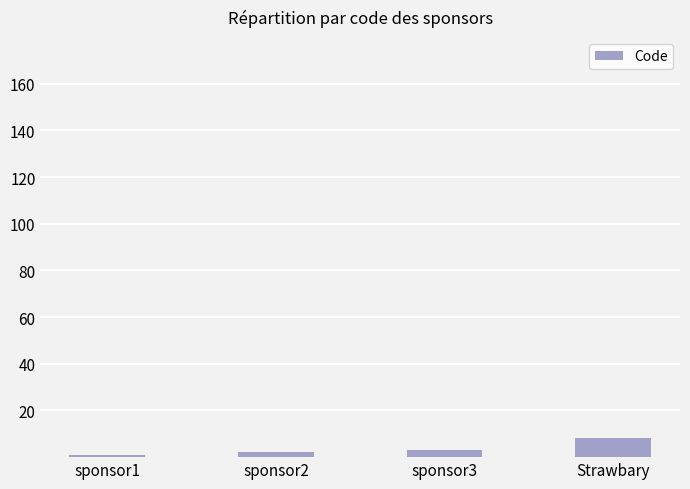

What is the maximum value shown in the chart?

8